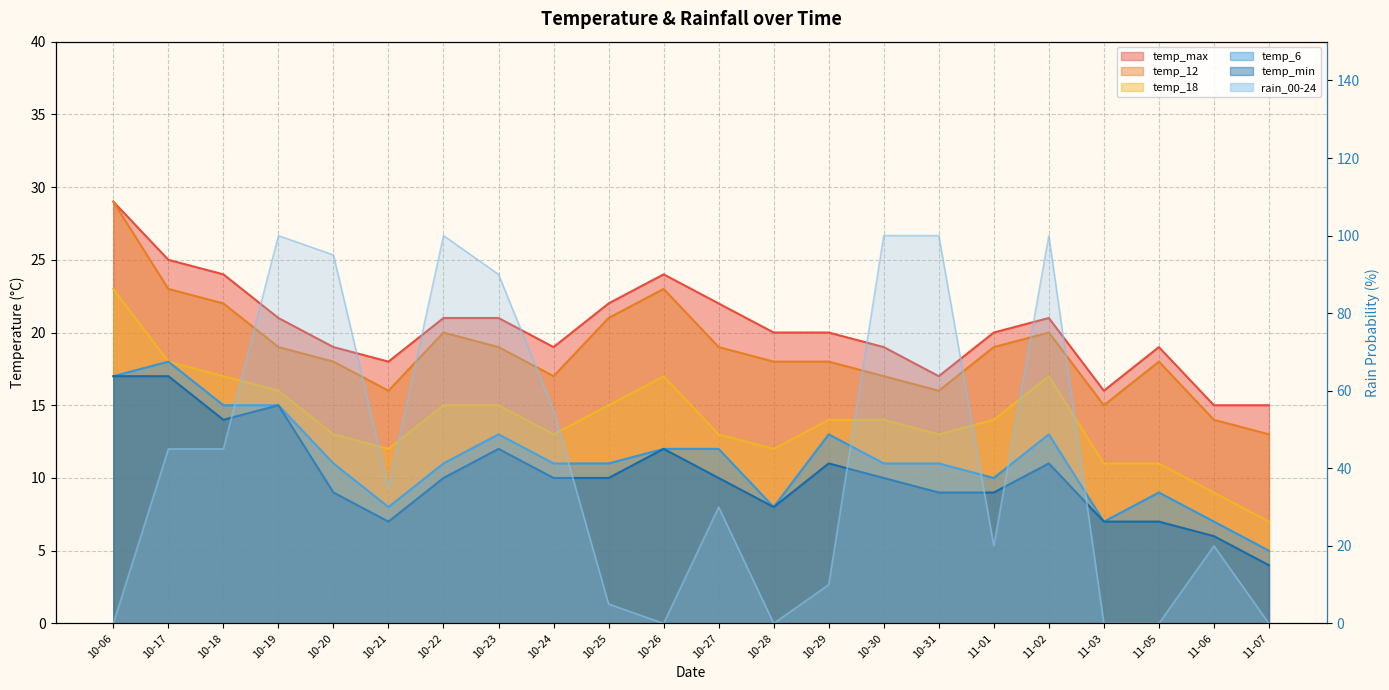

True or false: temp_max has more than 1 points higher than both neighbors.

True